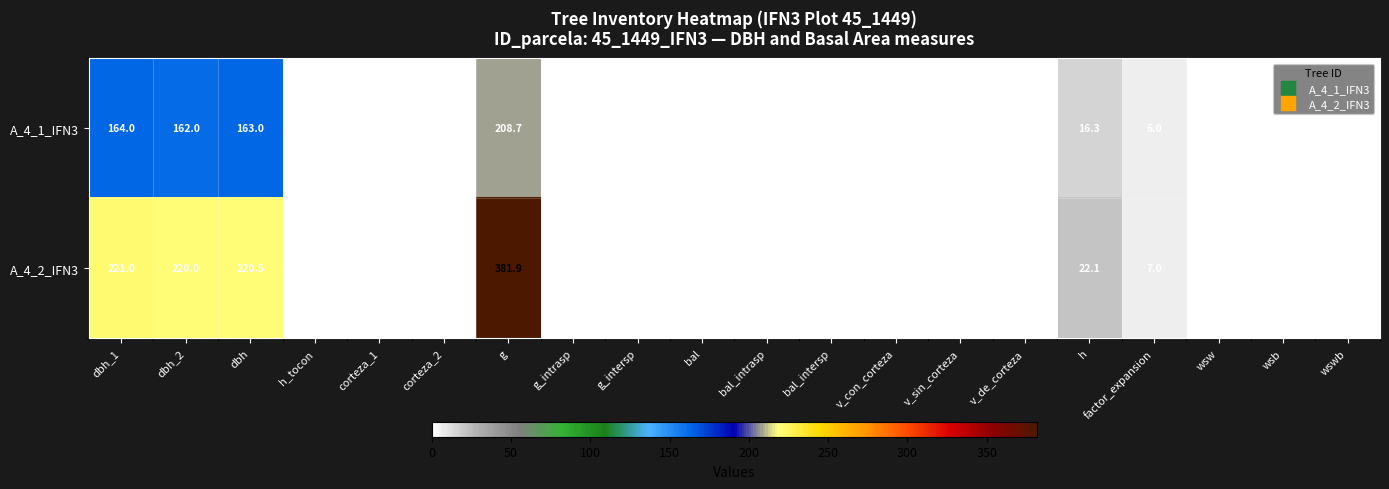

What is the maximum value shown in the chart?

381.9